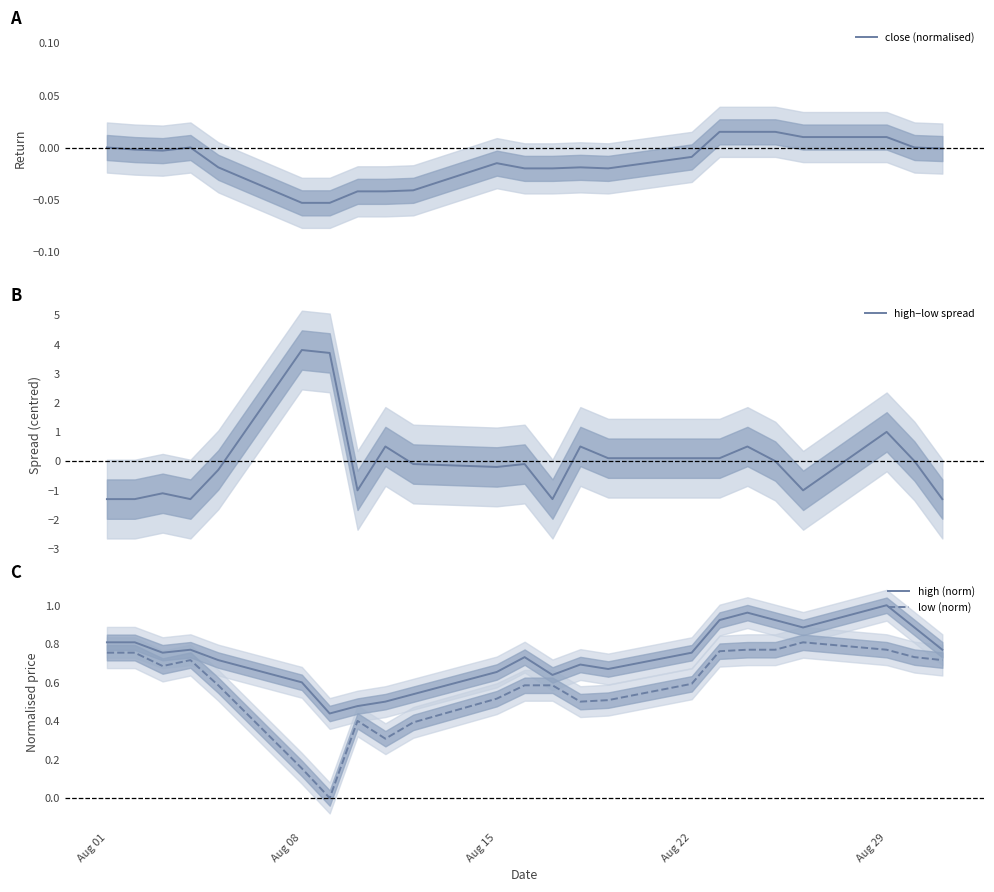

True or false: low (norm) and high (norm) cross at least once.

False